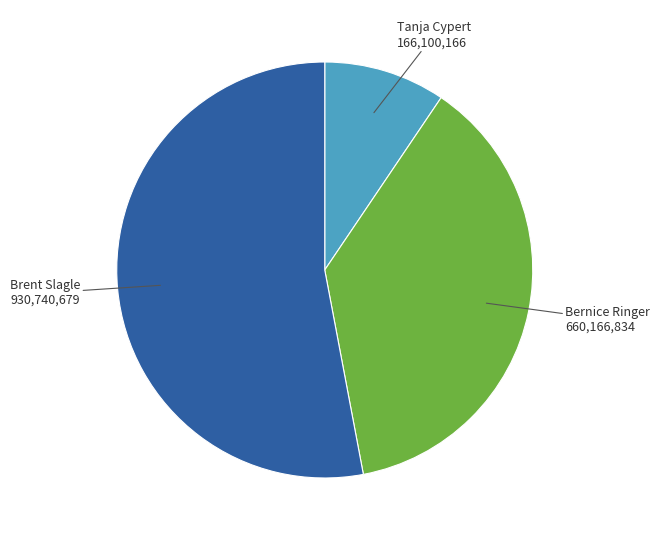

Is there a majority slice in this chart?

Yes